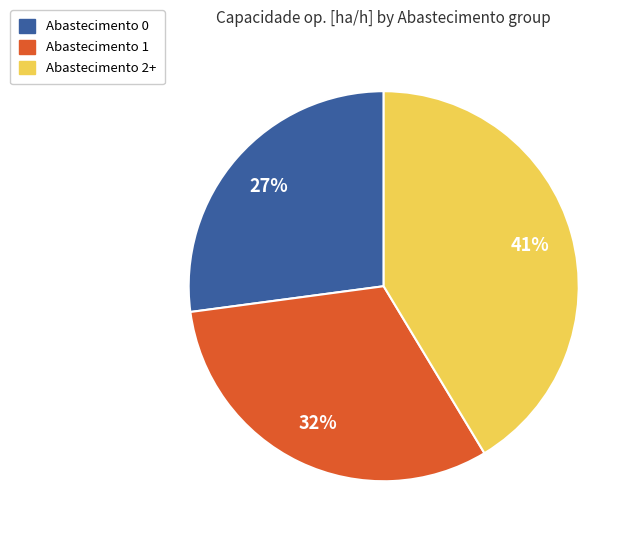

Which has a higher value, Abastecimento 2+ or Abastecimento 0?

Abastecimento 2+